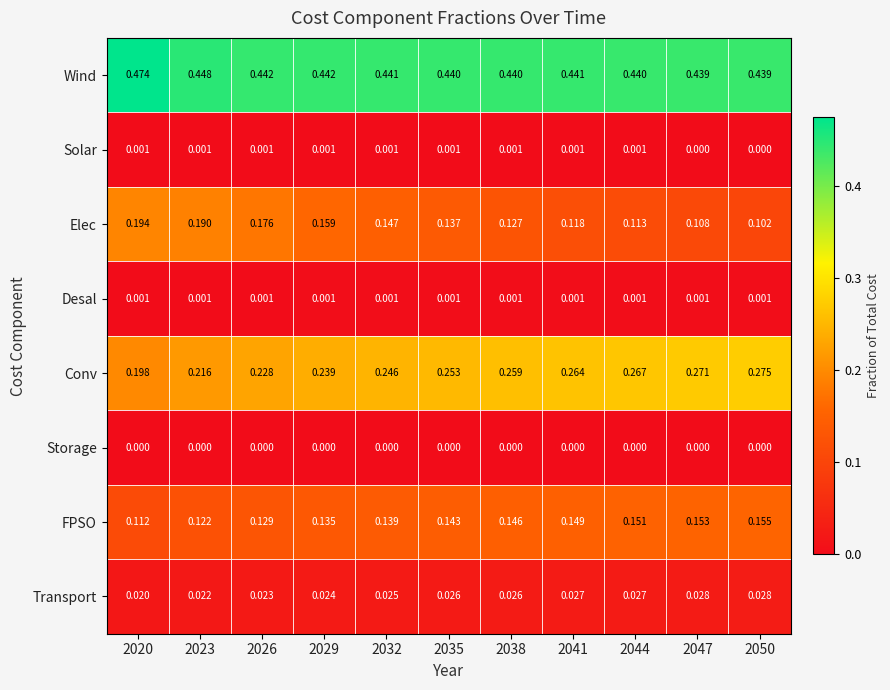

Is the value of FPSO at 2020 greater than the value of Transport at 2020?

Yes